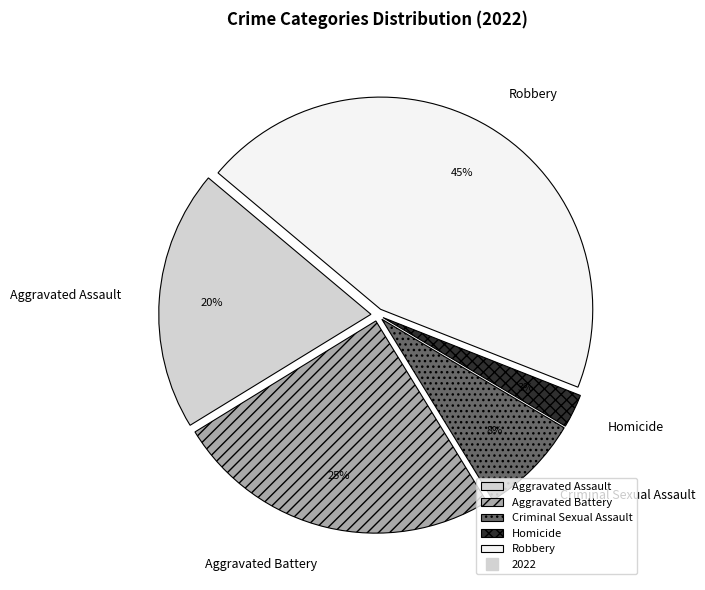

The Criminal Sexual Assault slice represents 21% of the pie. True or false?

False